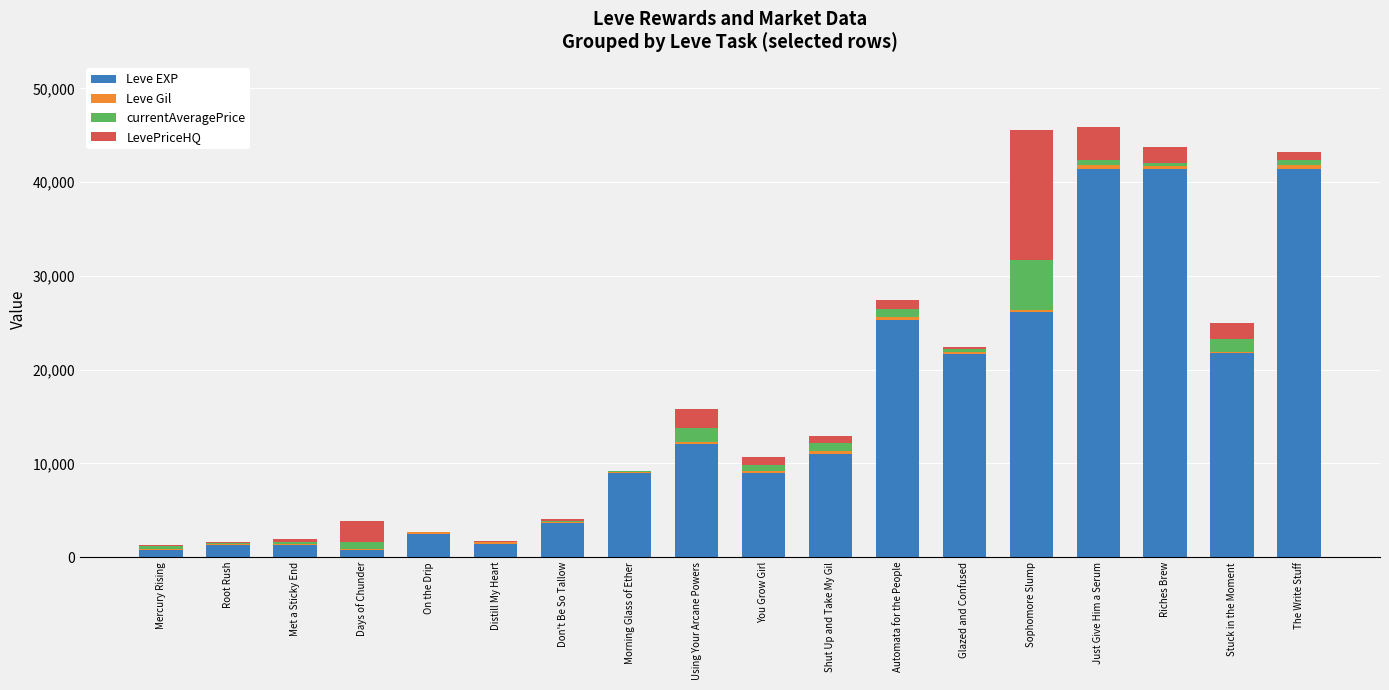

What is the highest value of the Leve EXP series?

41410